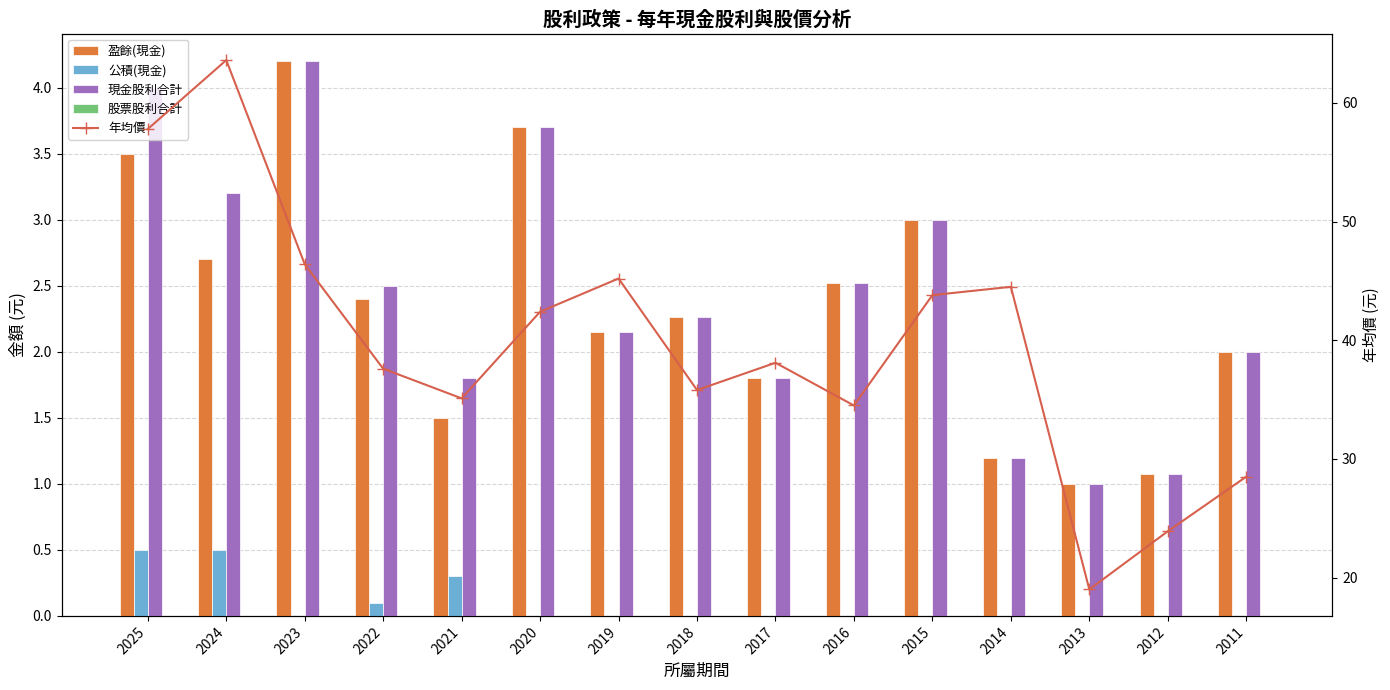

Rank the series by their maximum value, from lowest to highest.

股票股利合計, 公積(現金), 盈餘(現金), 現金股利合計, 年均價